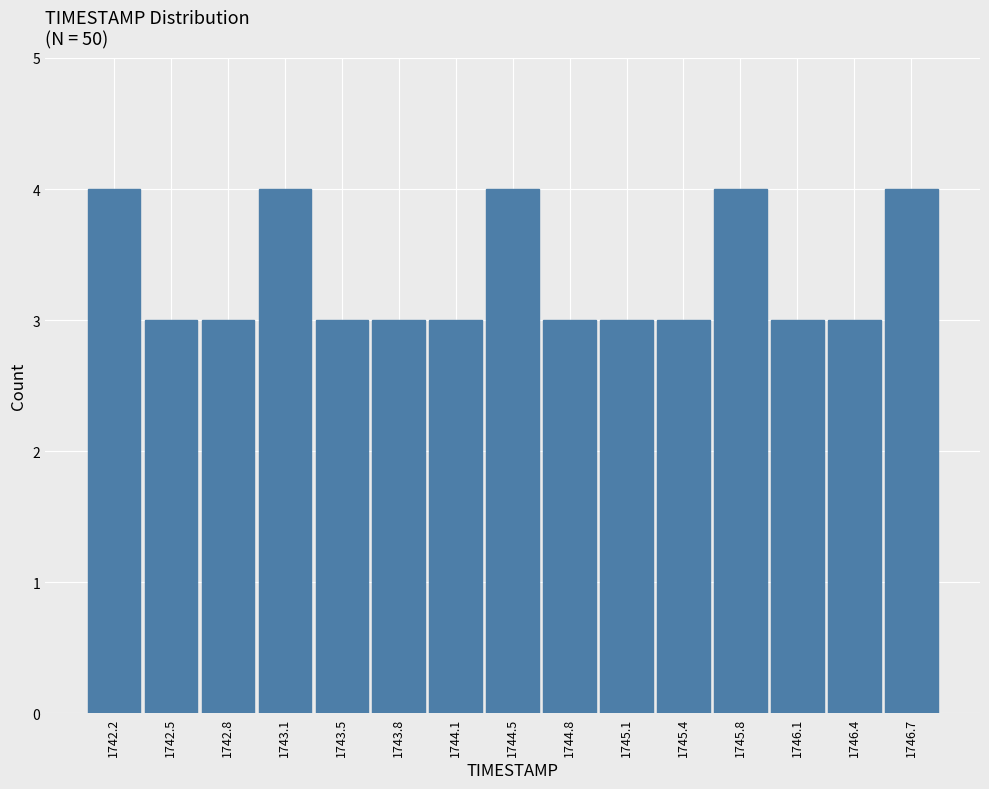

What is the height of the bar covering 1746.55 to 1746.90 on the x-axis? Neither the bar edges nor the heights are printed on the chart, so give them approximately, as read against the axes.

4